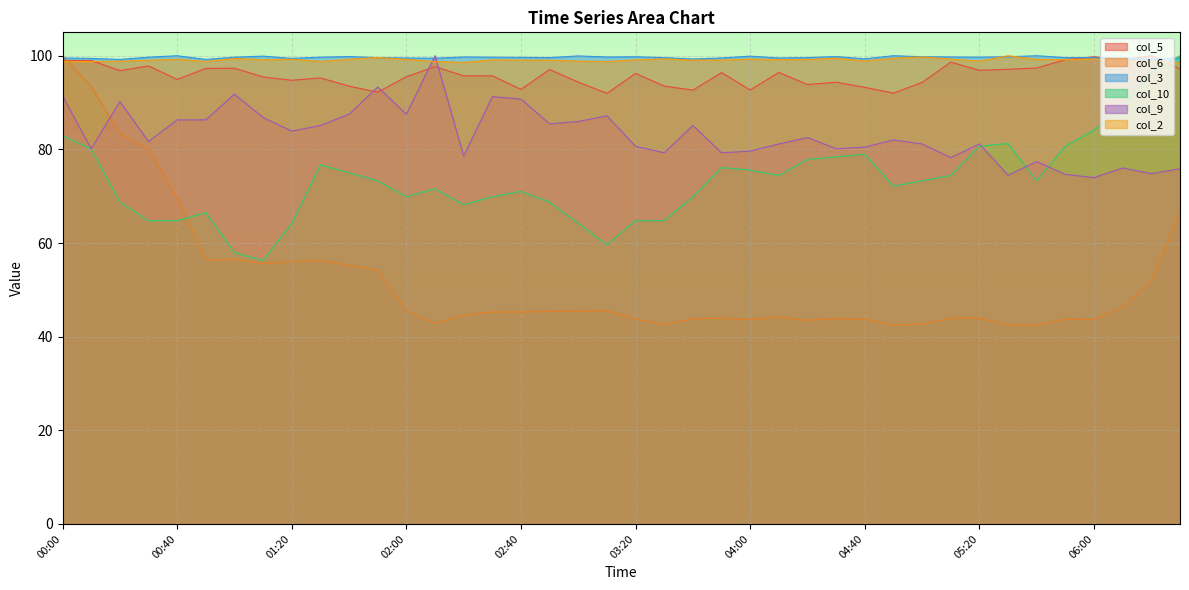

The value of col_6 at 05:30 is 29.3. True or false?

False